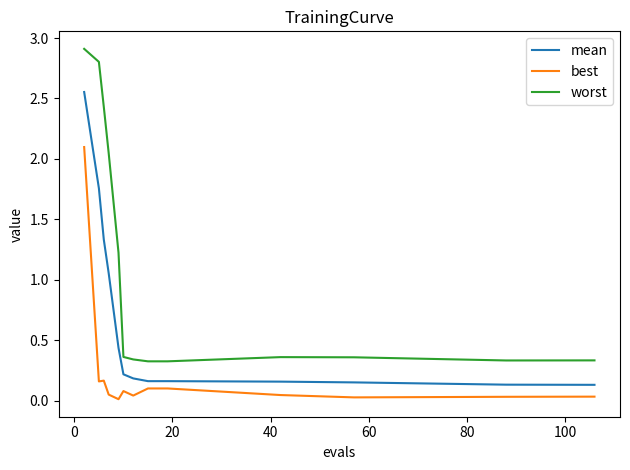

What is the difference between the maximum and minimum values in the best series?

2.1